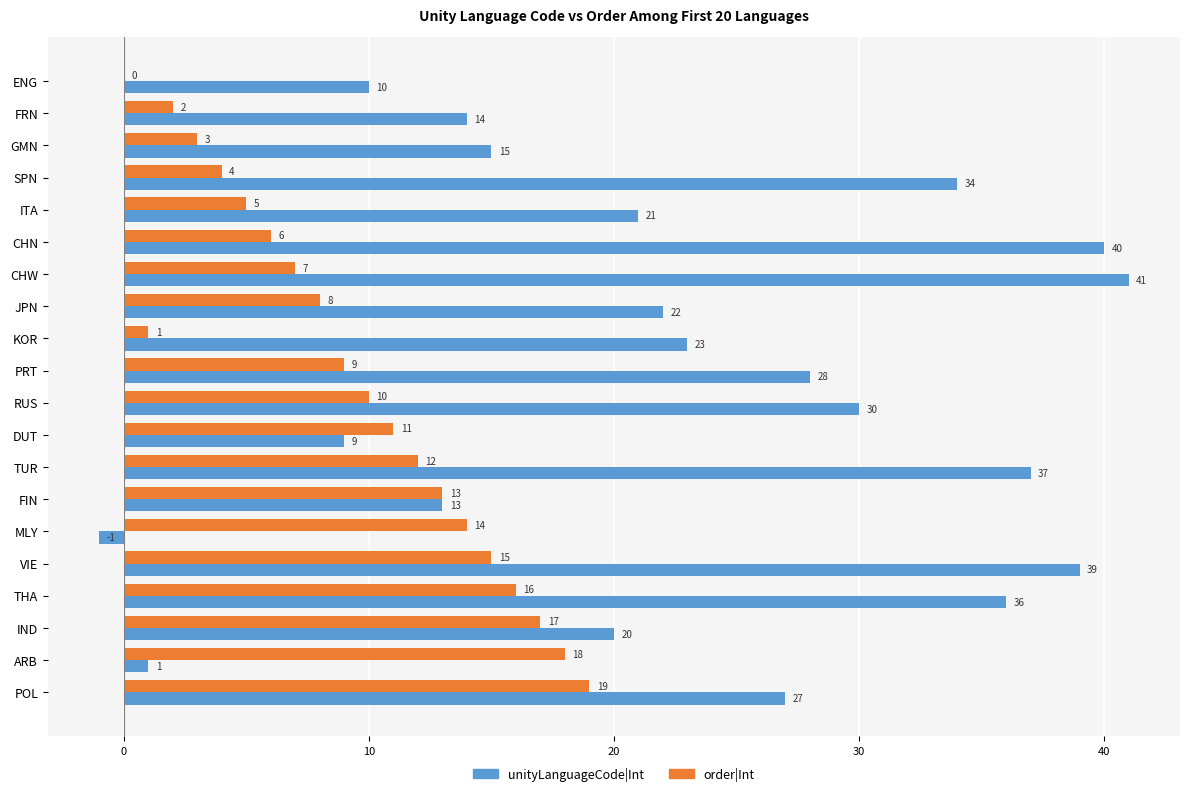

What is the sum of all unityLanguageCode|Int values?

459